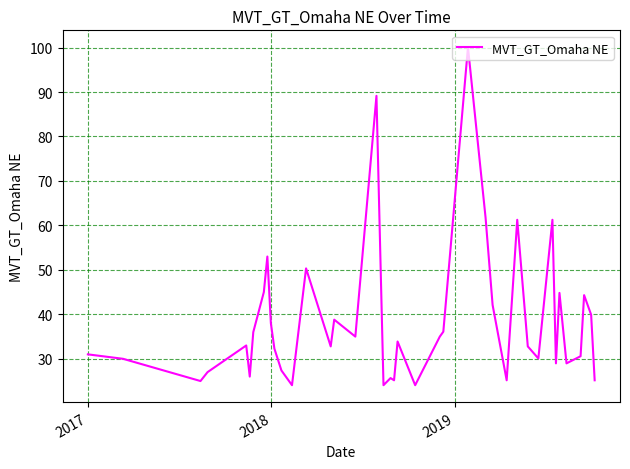

What is the difference between the maximum and minimum values?

76.0